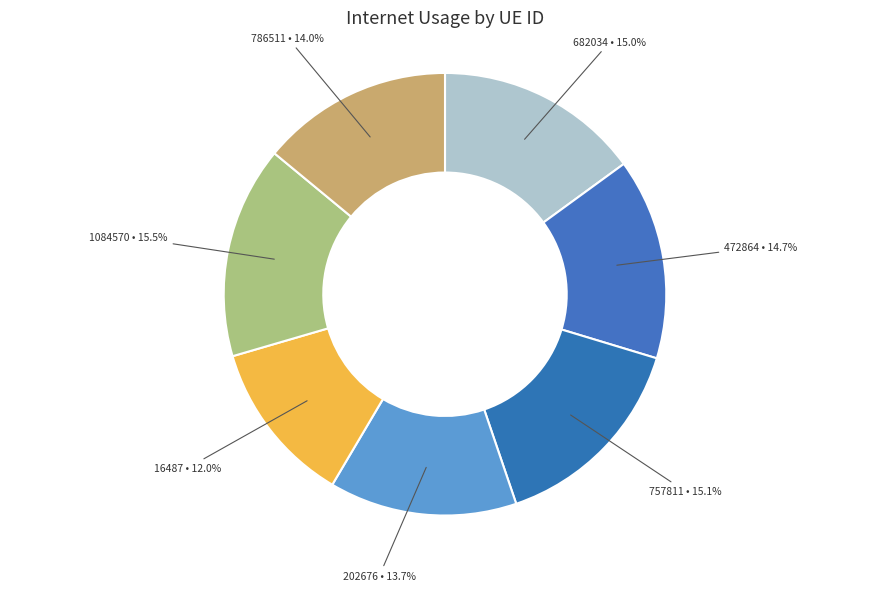

To the nearest percent, what percentage of the pie is 202676?

14%